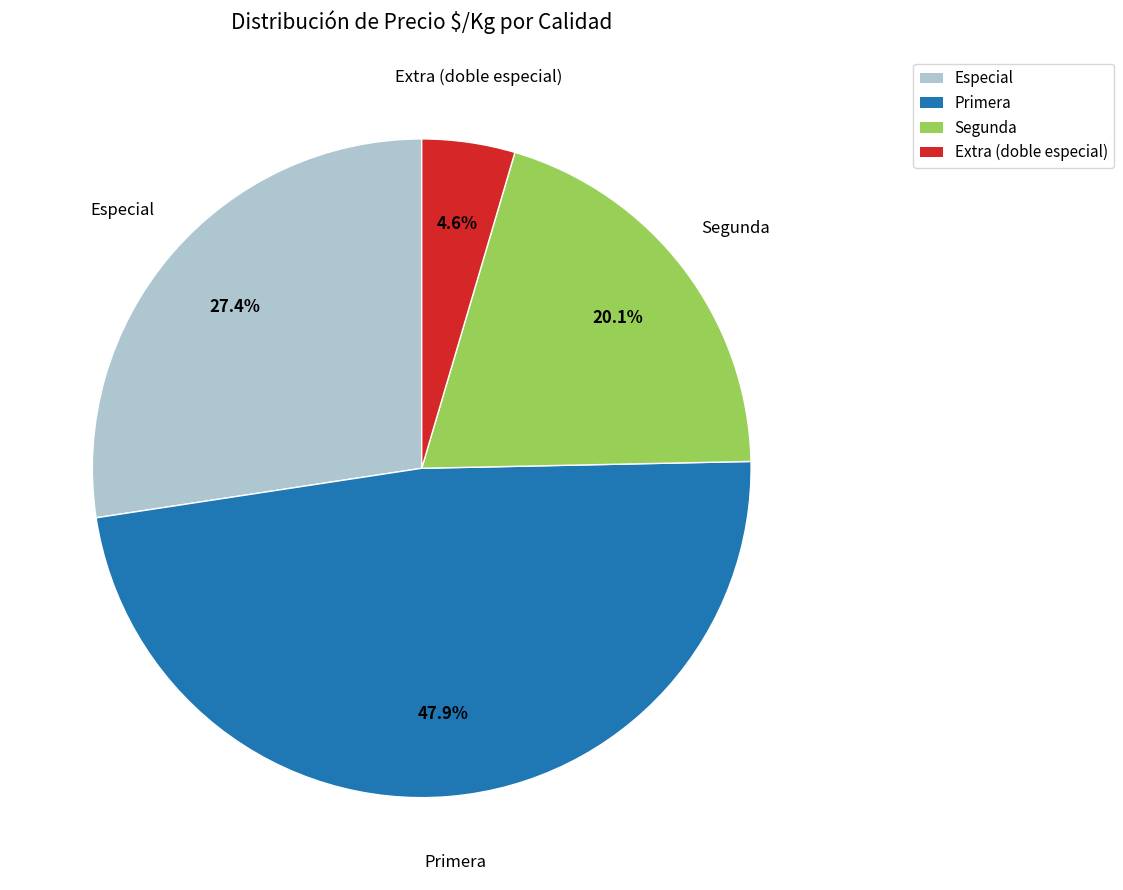

What is the ratio of the value at Especial to the value at Extra (doble especial)?

6.0